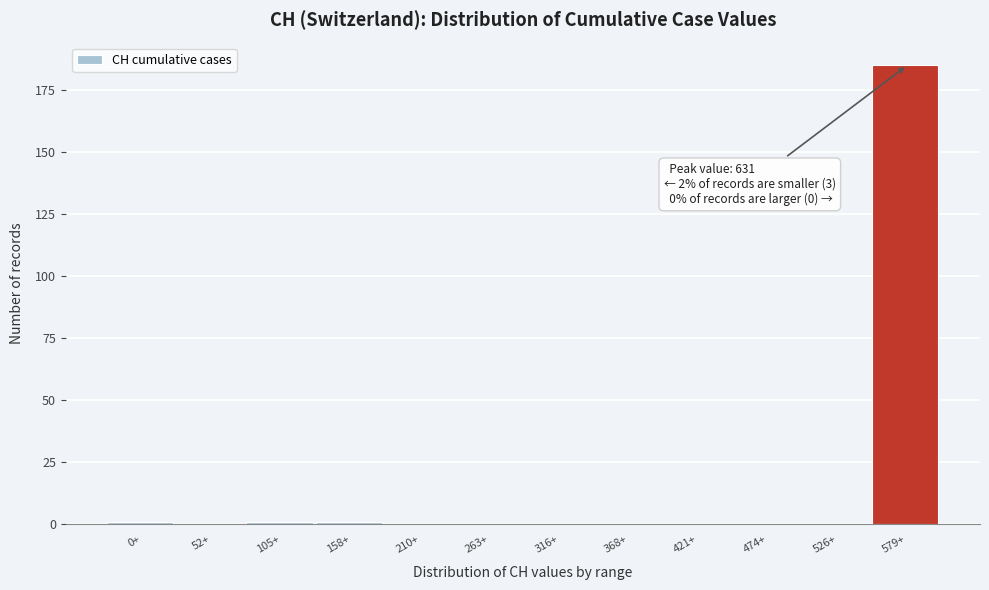

Reading left to right, list all the values displayed in this chart.

0+=1	52+=0	105+=1	158+=1	210+=0	263+=0	316+=0	368+=0	421+=0	474+=0	526+=0	579+=185